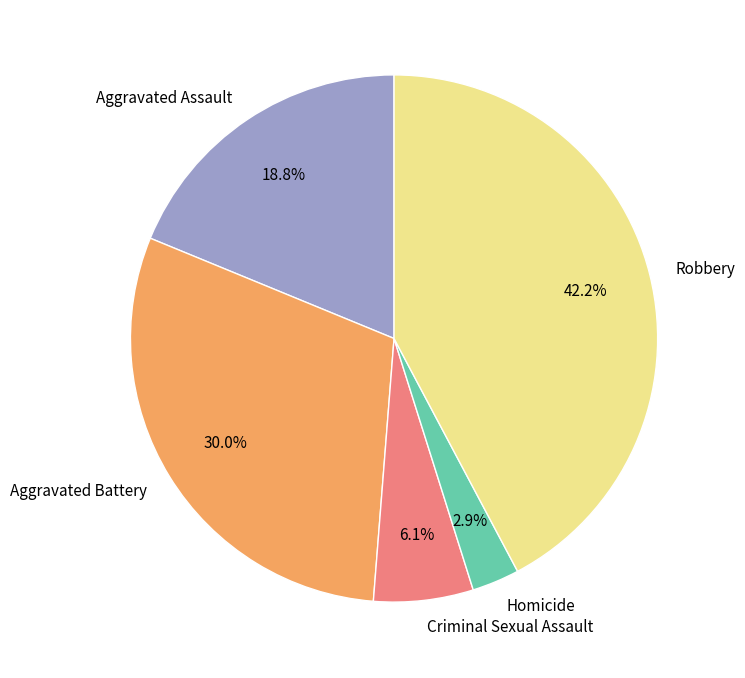

What percentage do Homicide and Aggravated Assault together represent?

21.7%